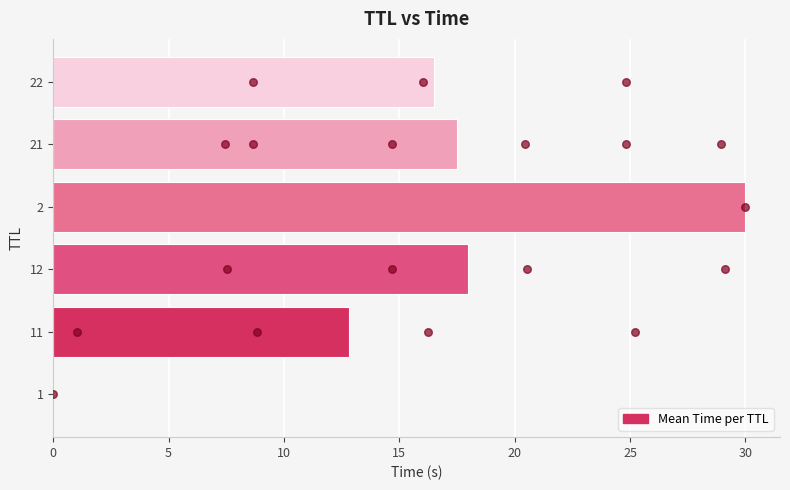

Which has a higher value, 2 or 1?

2